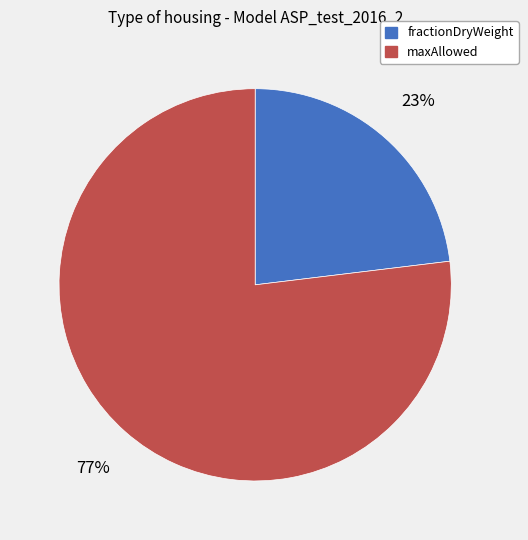

Approximately how many times larger is the value at fractionDryWeight compared to maxAllowed?

0.3